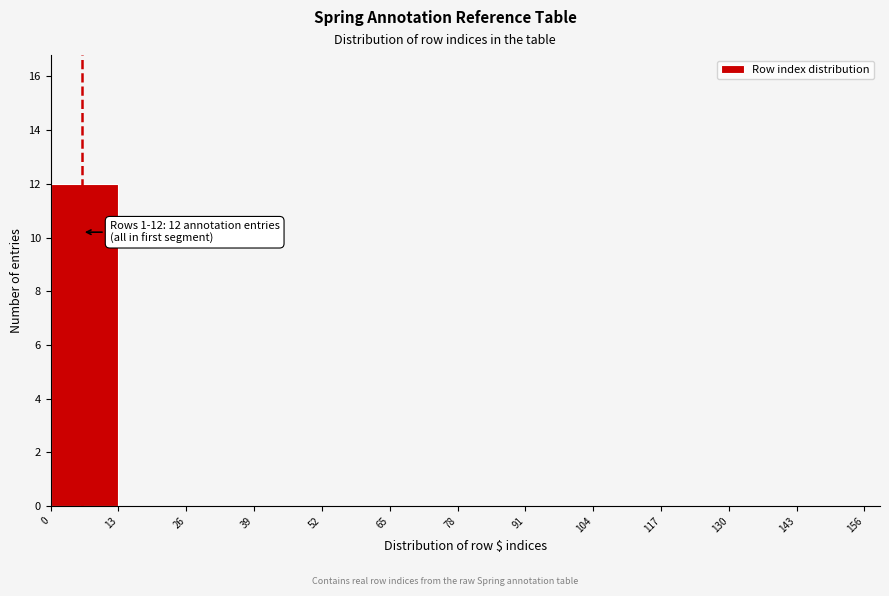

Which range on the x-axis has the tallest bar?

0 to 13